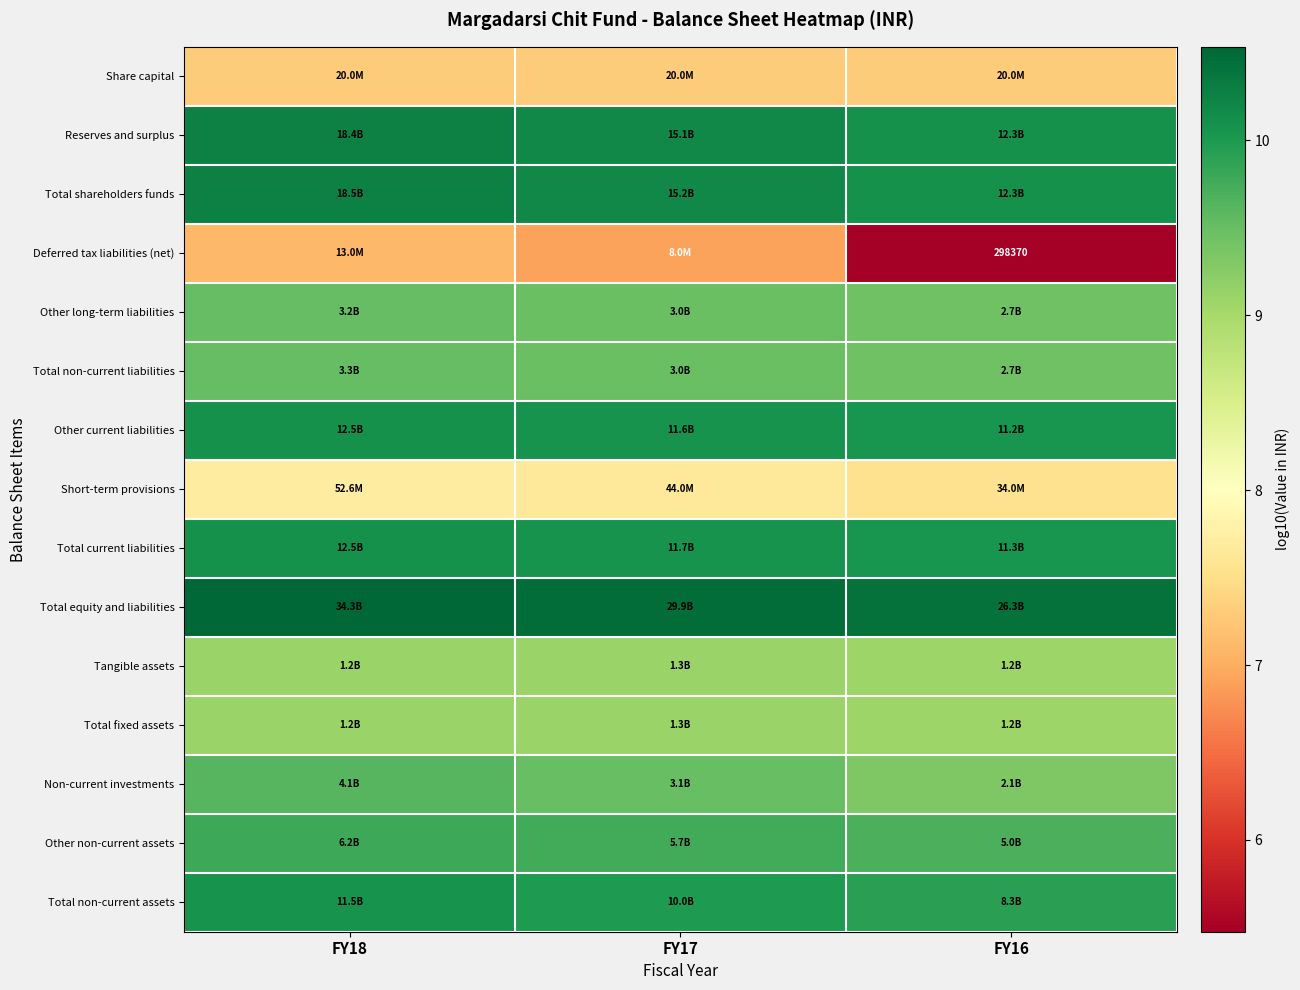

At which label is Total non-current assets closest to 9?

FY16